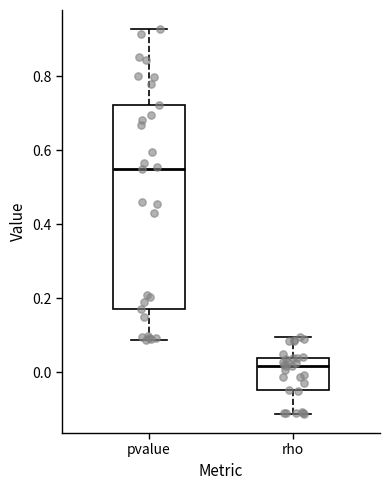

Which box's median line is the highest?

pvalue